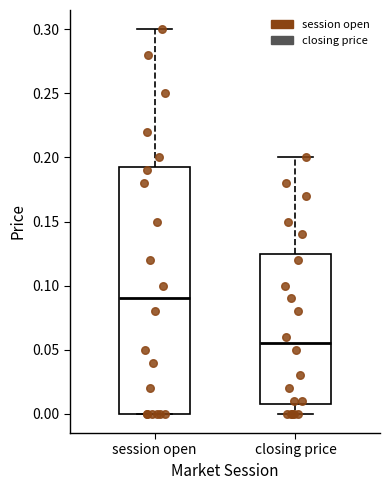

Reading left to right, read every box against the y-axis: the position of its median line, the range the box covers, and the ends of its whiskers. The values are not printed on the chart, so give them approximately, as read against the axis.

session open: median 0.090, box 0.000 to 0.195, whiskers 0.000 to 0.300
closing price: median 0.055, box 0.010 to 0.125, whiskers 0.000 to 0.200